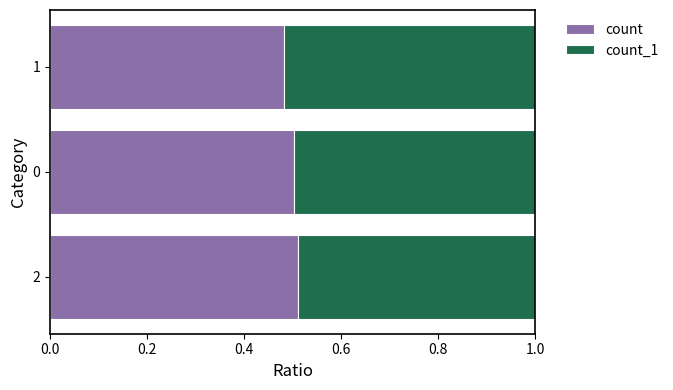

What is the sum of the count values at 1 and 0?

1.0